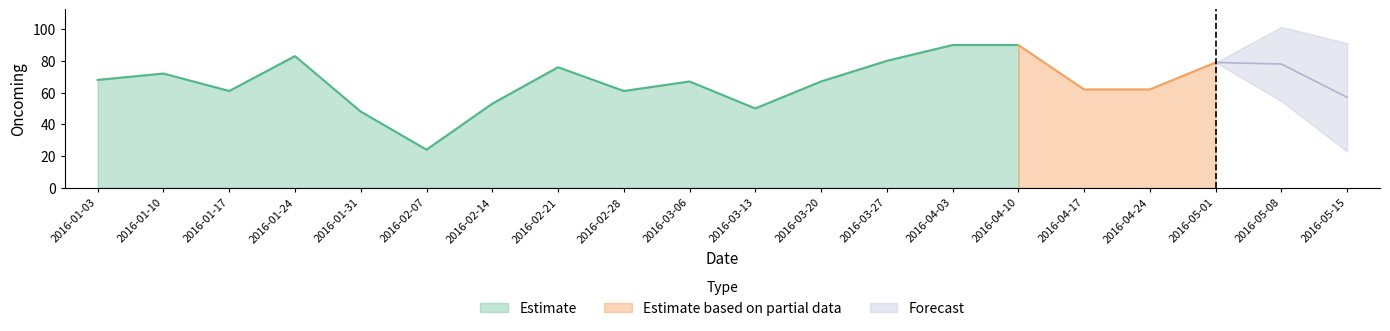

Read the value at 2016-04-03, to the nearest 5.

90